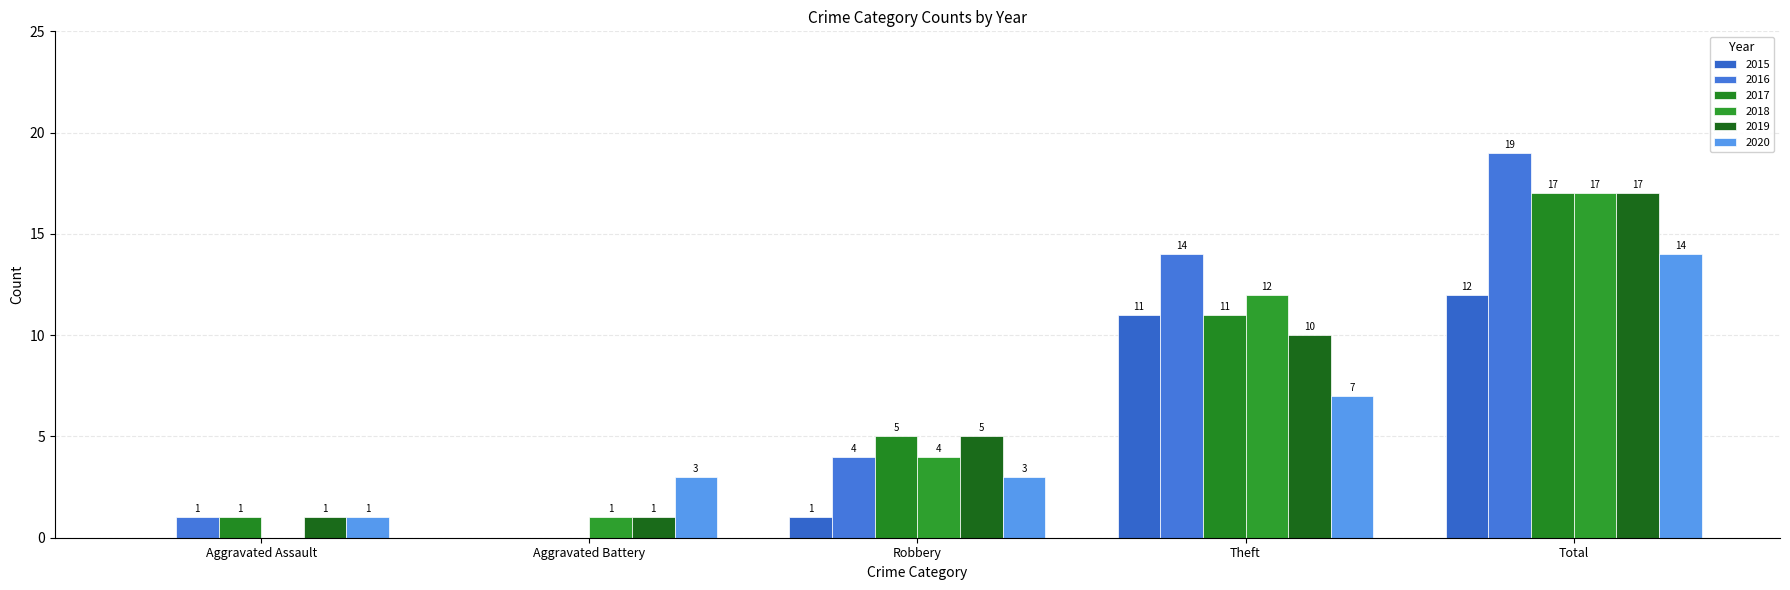

Reading left to right, list all the values displayed in this chart.

2015: Aggravated Assault=0	Aggravated Battery=0	Robbery=1	Theft=11	Total=12
2016: Aggravated Assault=1	Aggravated Battery=0	Robbery=4	Theft=14	Total=19
2017: Aggravated Assault=1	Aggravated Battery=0	Robbery=5	Theft=11	Total=17
2018: Aggravated Assault=0	Aggravated Battery=1	Robbery=4	Theft=12	Total=17
2019: Aggravated Assault=1	Aggravated Battery=1	Robbery=5	Theft=10	Total=17
2020: Aggravated Assault=1	Aggravated Battery=3	Robbery=3	Theft=7	Total=14